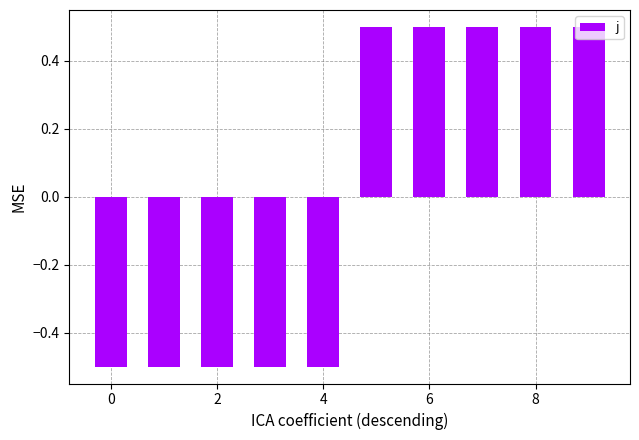

What is the smallest value displayed?

-0.5